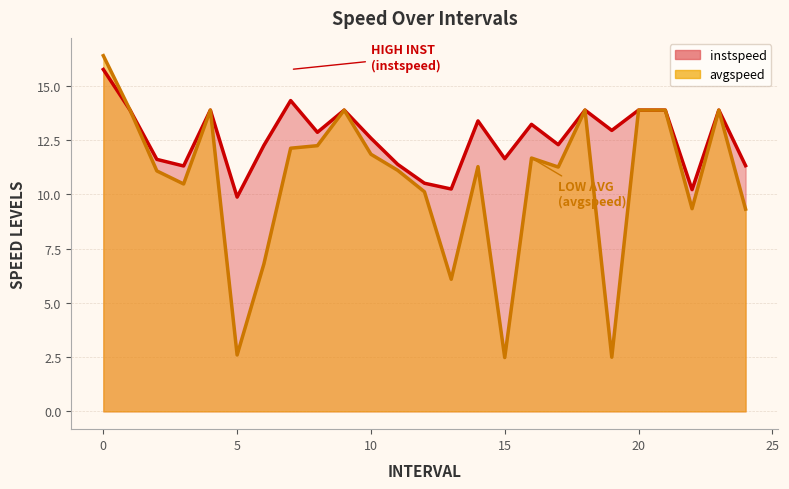

True or false: avgspeed and instspeed intersect in this chart.

False